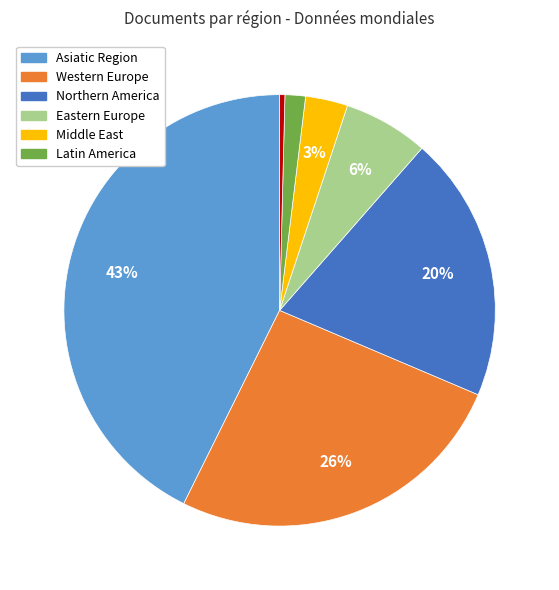

Is there any slice that represents more than half of the pie?

No